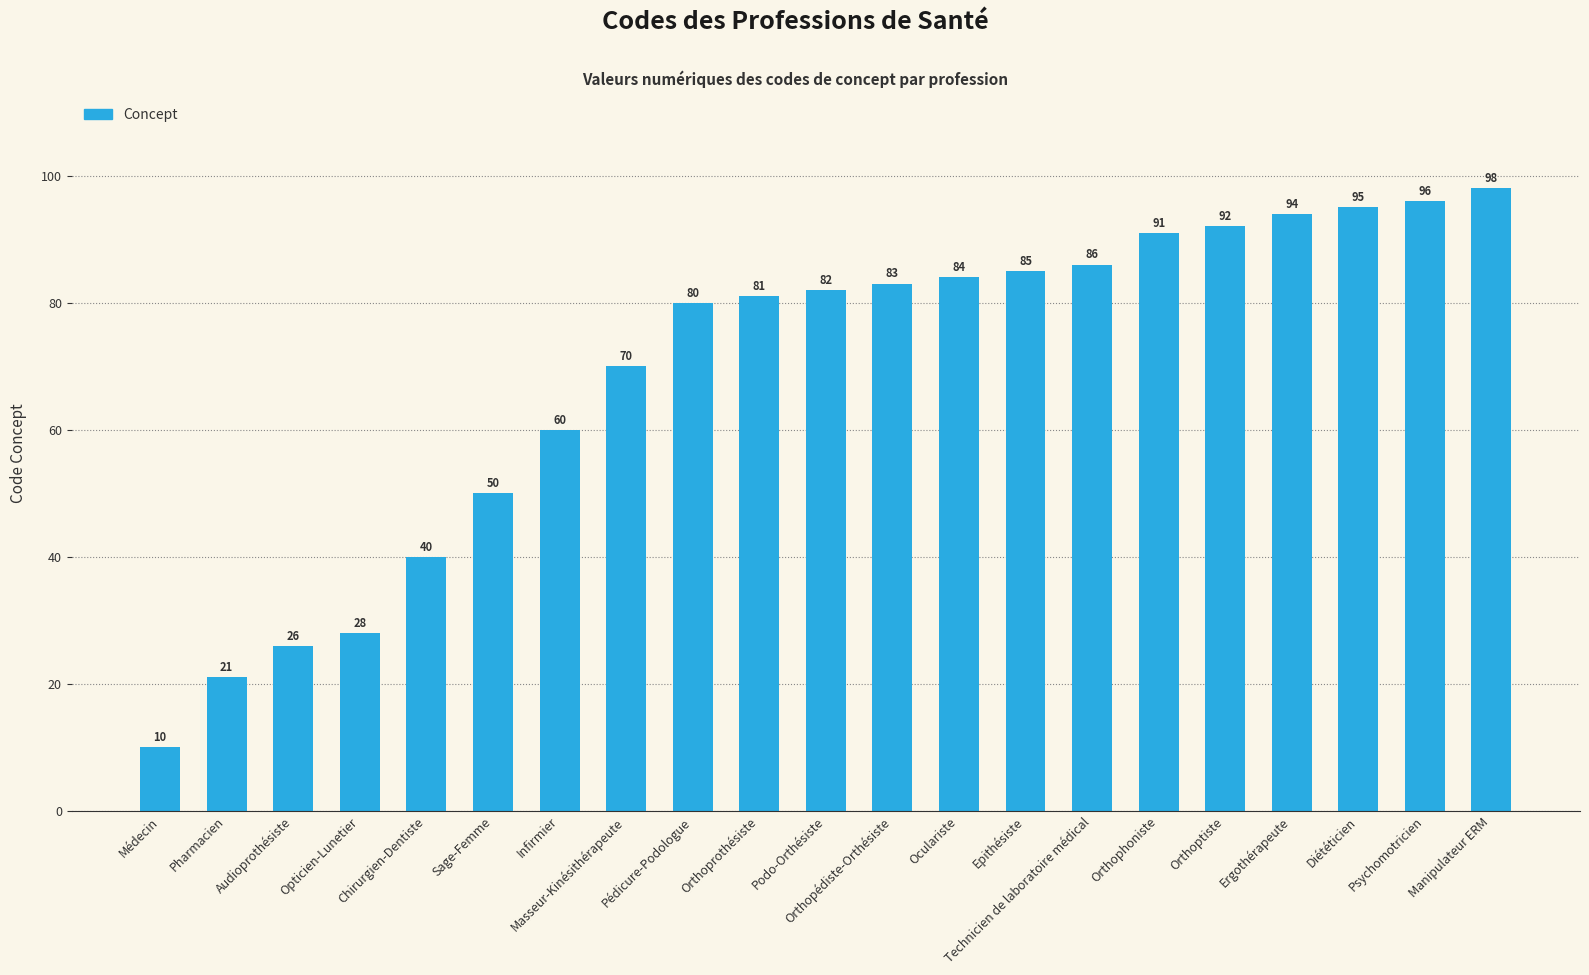

Reading left to right, extract all data points from this chart.

10	21	26	28	40	50	60	70	80	81	82	83	84	85	86	91	92	94	95	96	98